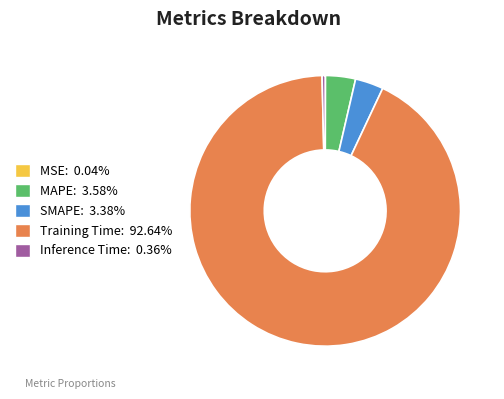

Does Training Time: 92.64% account for over 50% of the chart?

Yes